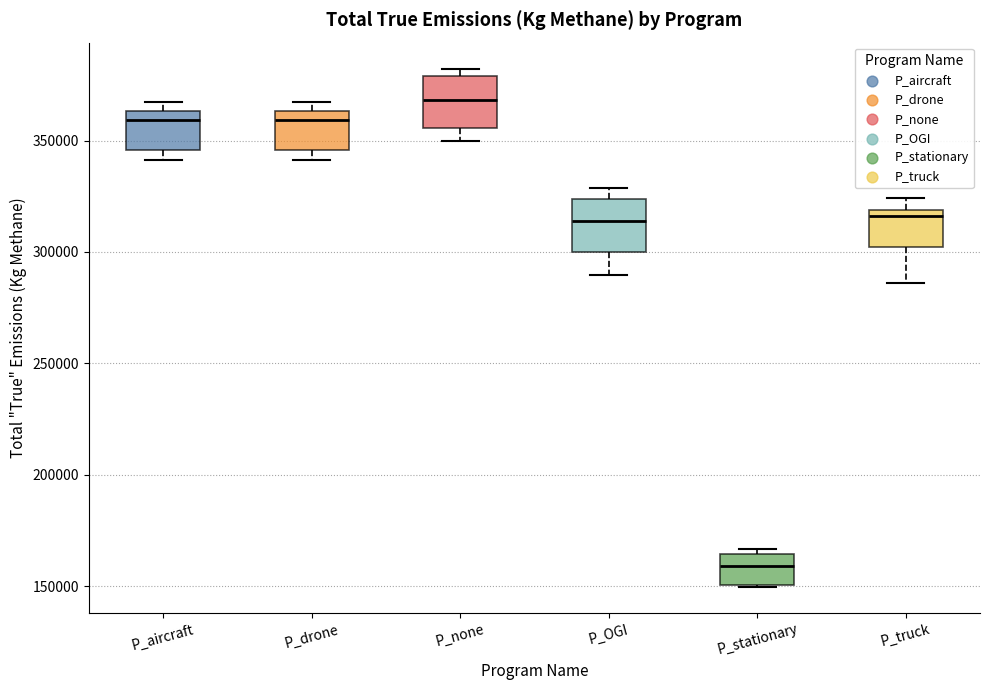

Reading left to right, read every box against the y-axis: the position of its median line, the range the box covers, and the ends of its whiskers. The values are not printed on the chart, so give them approximately, as read against the axis.

P_aircraft: median 360000, box 345000 to 365000, whiskers 340000 to 365000 (just above the box's upper edge)
P_drone: median 360000, box 345000 to 365000, whiskers 340000 to 365000 (just above the box's upper edge)
P_none: median 370000, box 355000 to 380000, whiskers 350000 to 380000 (just above the box's upper edge)
P_OGI: median 315000, box 300000 to 325000, whiskers 290000 to 330000
P_stationary: median 160000, box 150000 to 165000, whiskers 150000 to 165000 (just above the box's upper edge)
P_truck: median 315000, box 300000 to 320000, whiskers 285000 to 325000